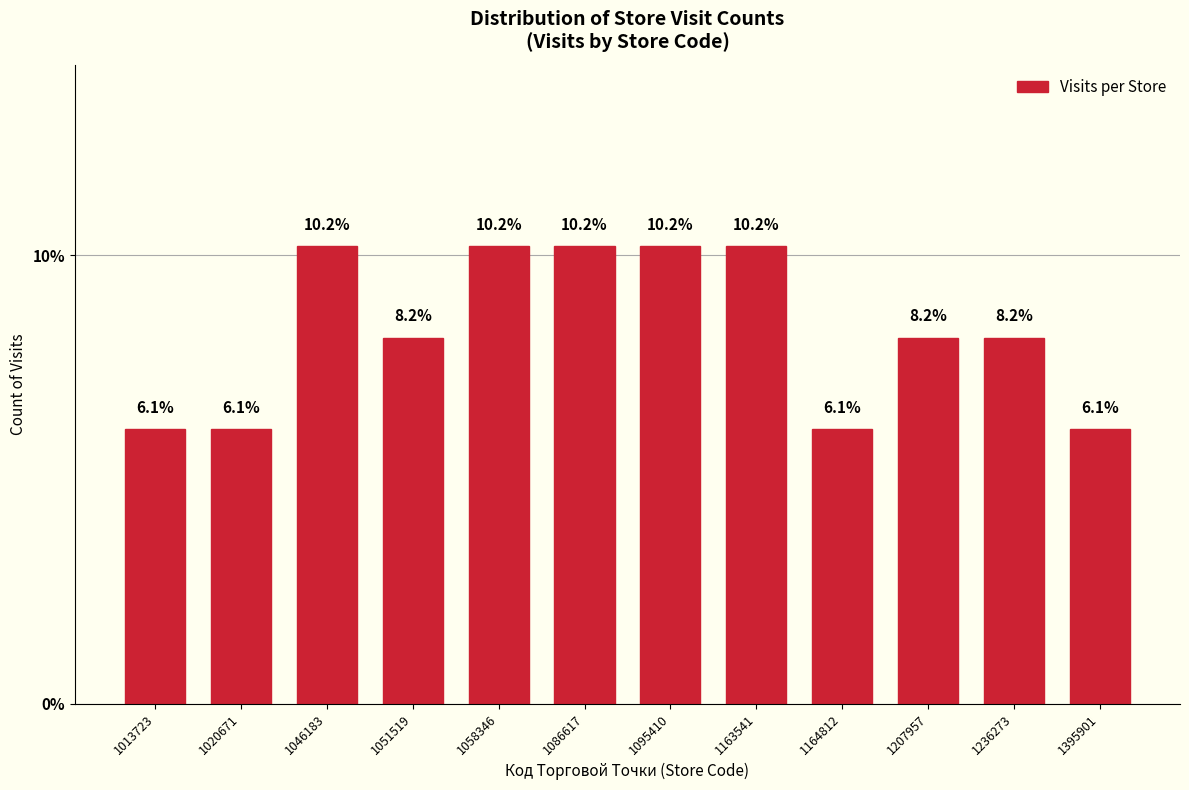

Reading left to right, what are all the values shown in this chart?

1013723=6.1	1020671=6.1	1046183=10.2	1051519=8.2	1058346=10.2	1086617=10.2	1095410=10.2	1163541=10.2	1164812=6.1	1207957=8.2	1236273=8.2	1395901=6.1